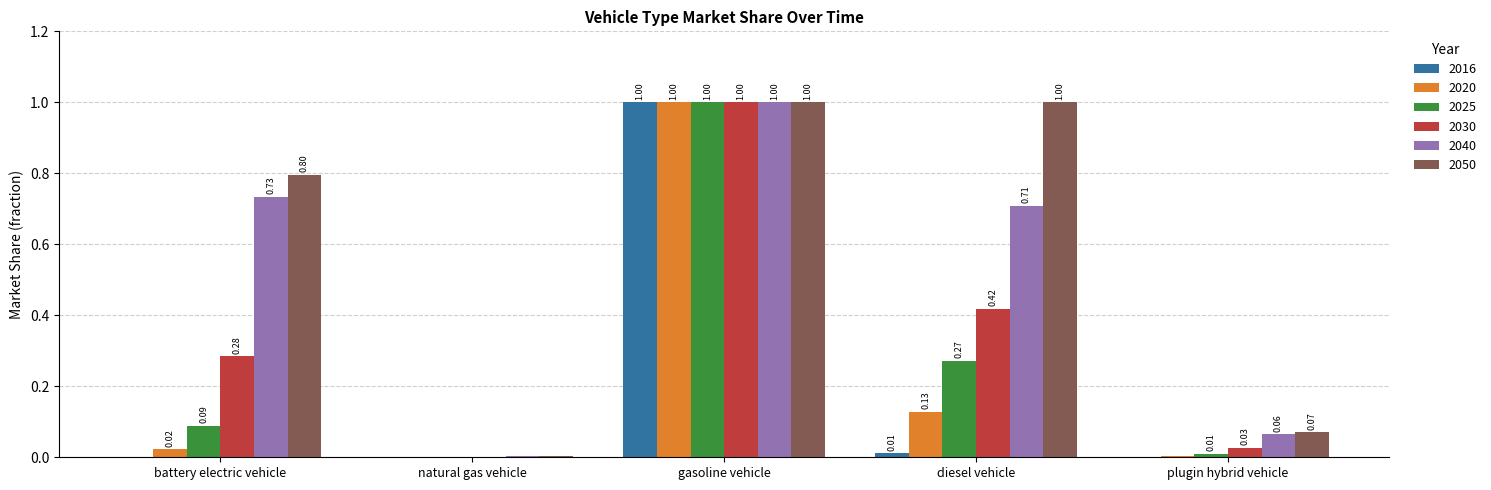

What is the sum of all 2040 values?

2.5